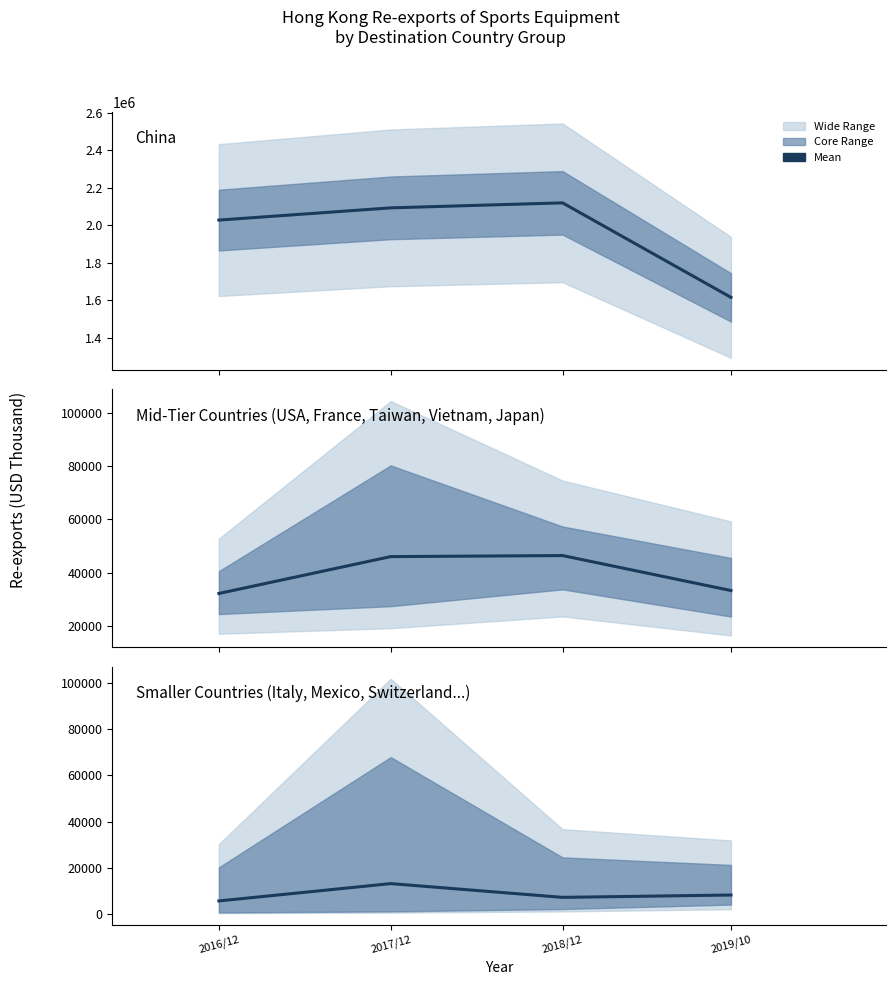

At which label does the data first exceed 8148?

2017/12